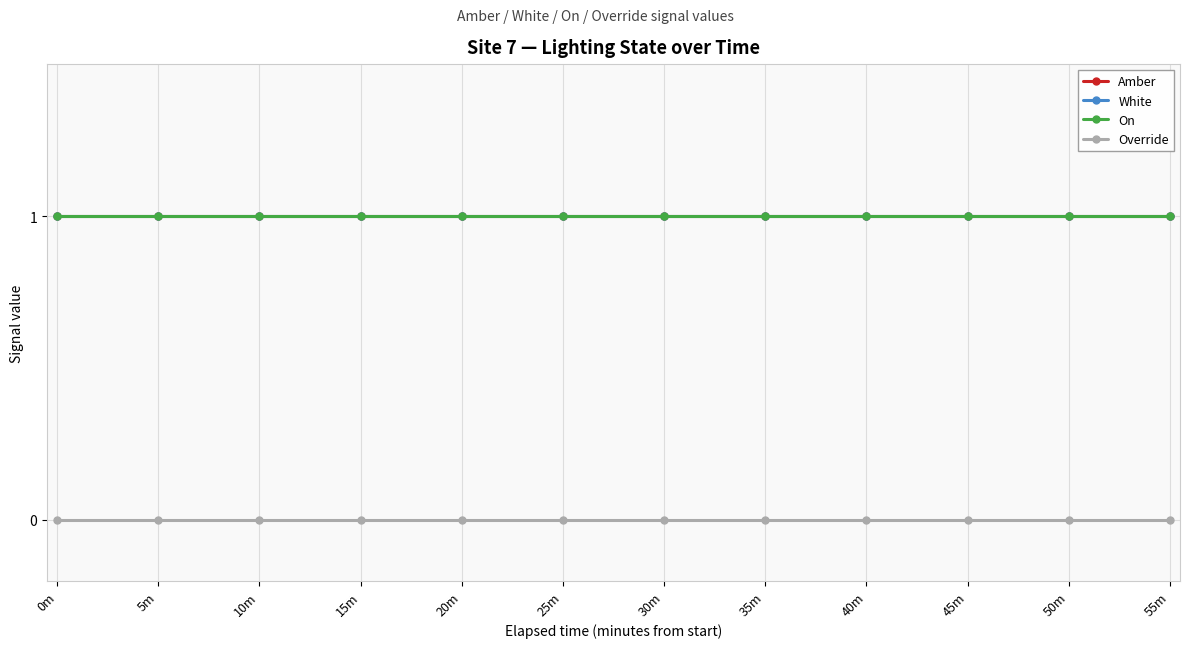

At which label does Amber reach its peak?

0m